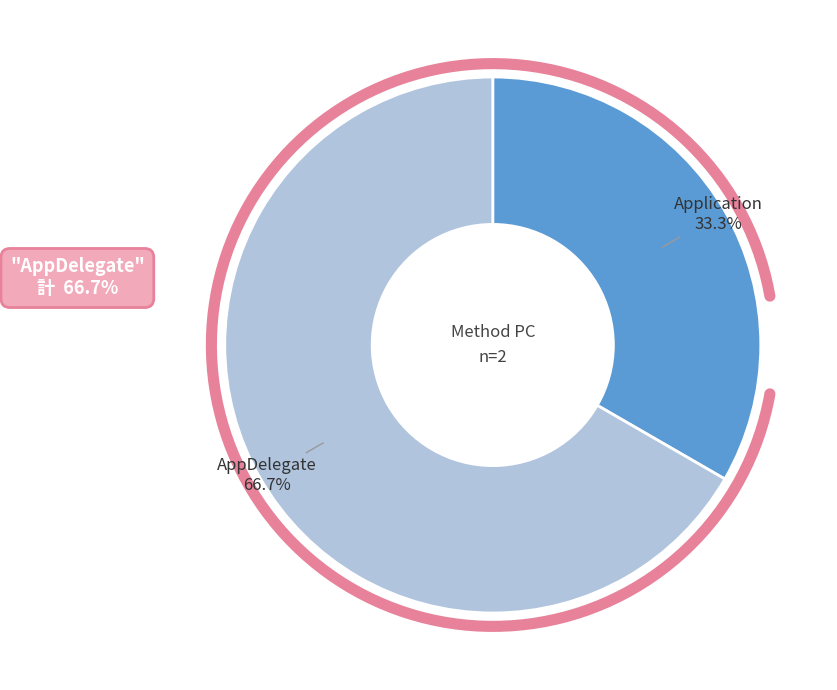

Does any single category account for the majority?

Yes